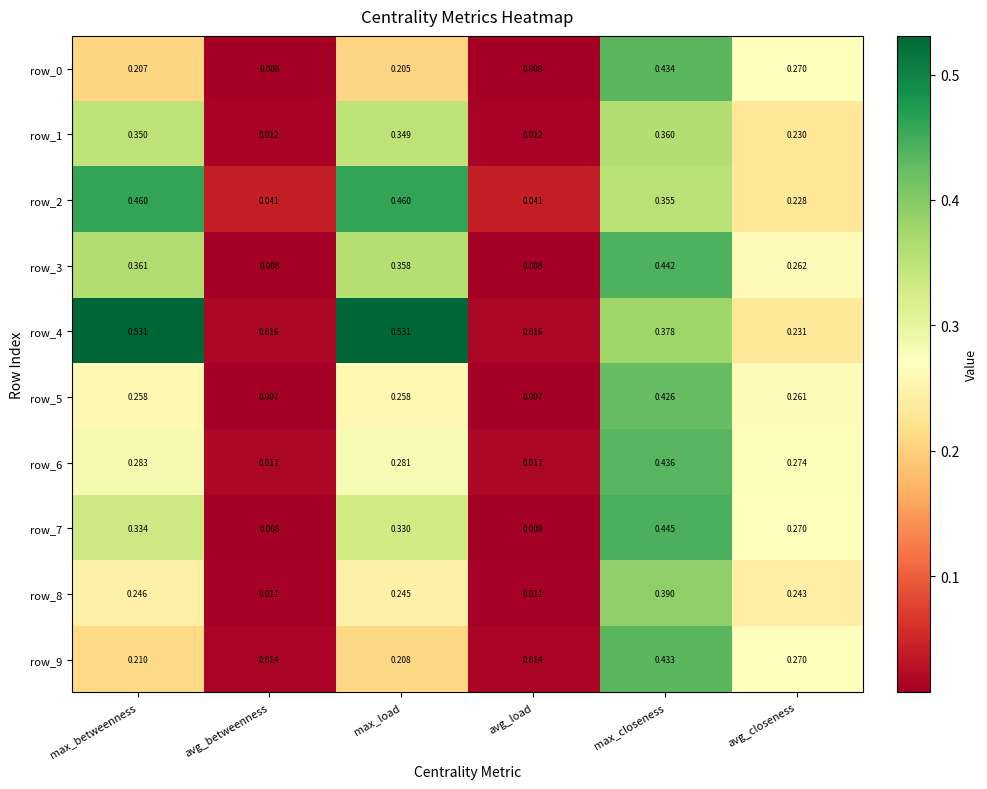

Is the value of row_3 at avg_load greater than the value of row_8 at max_load?

No